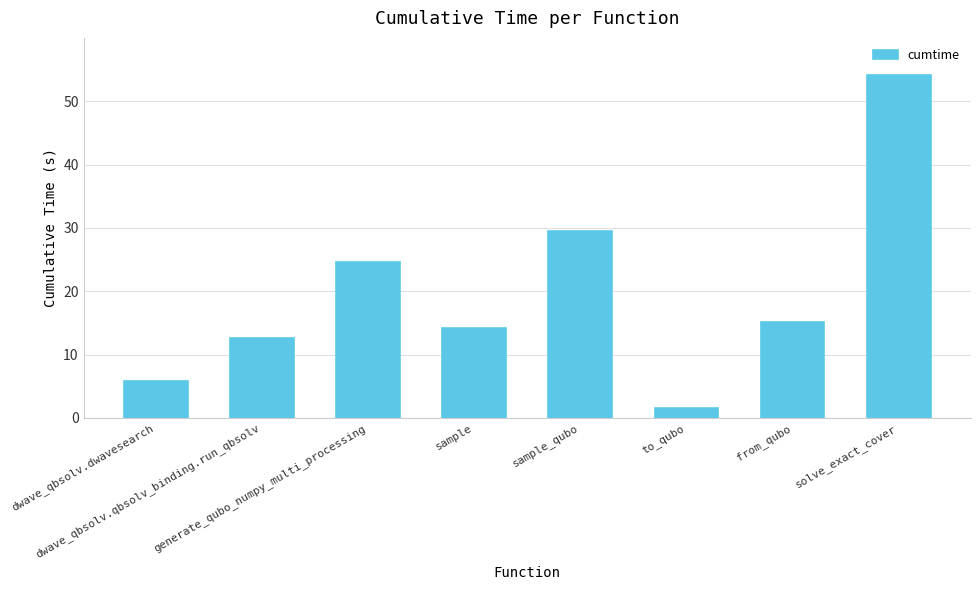

What is the maximum value shown in the chart?

54.2